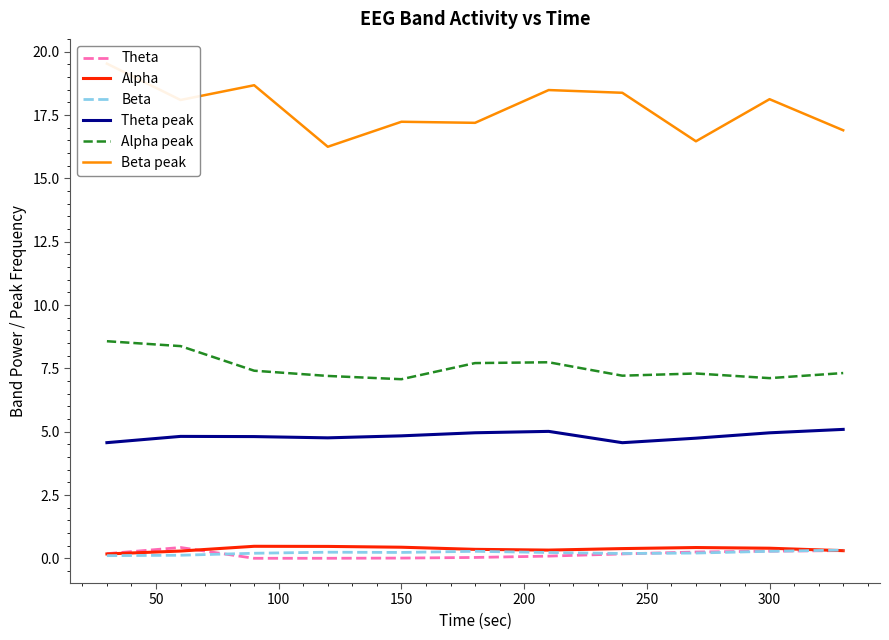

What is the maximum value for Alpha?

0.5